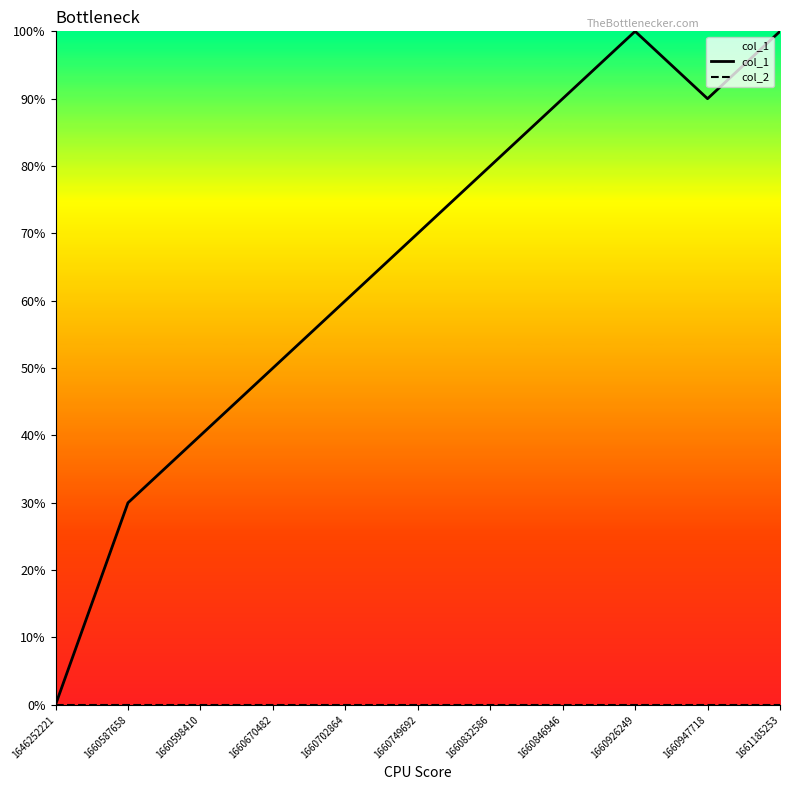

Which label corresponds to the smallest value in the chart?

1646252221